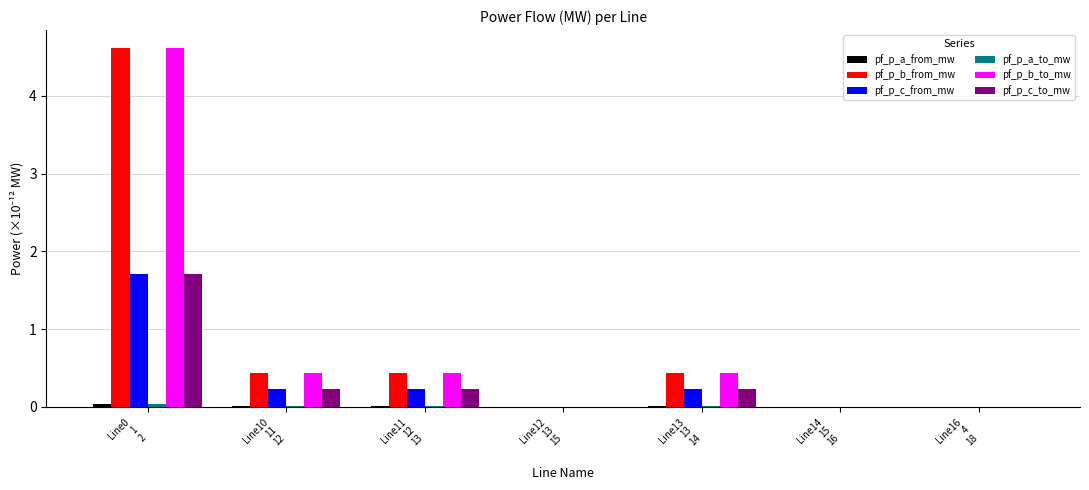

What is the sum of all pf_p_c_to_mw values?

2.4